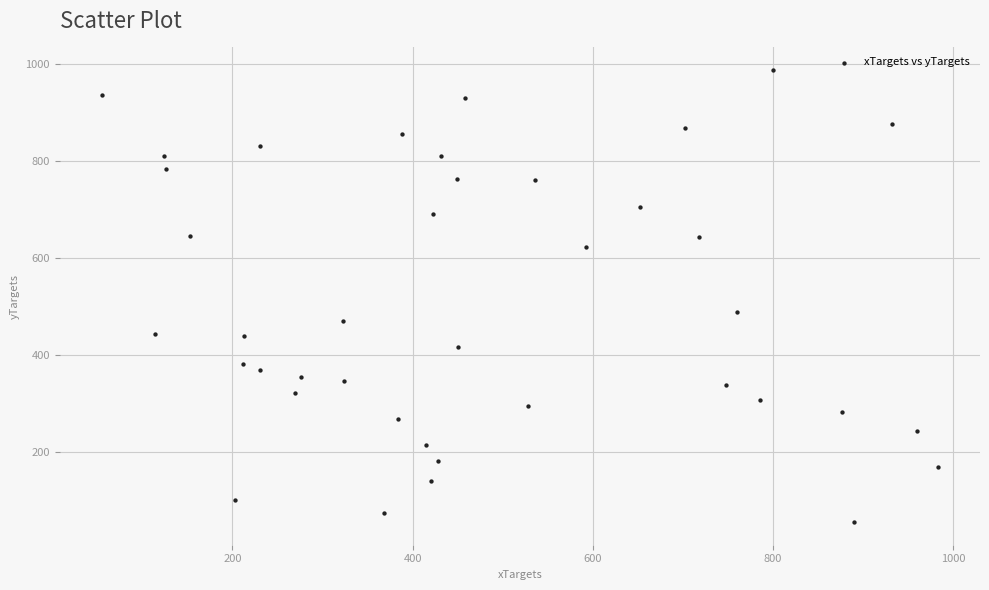

What Y value in the scatter plot is closest to 520?

487.4